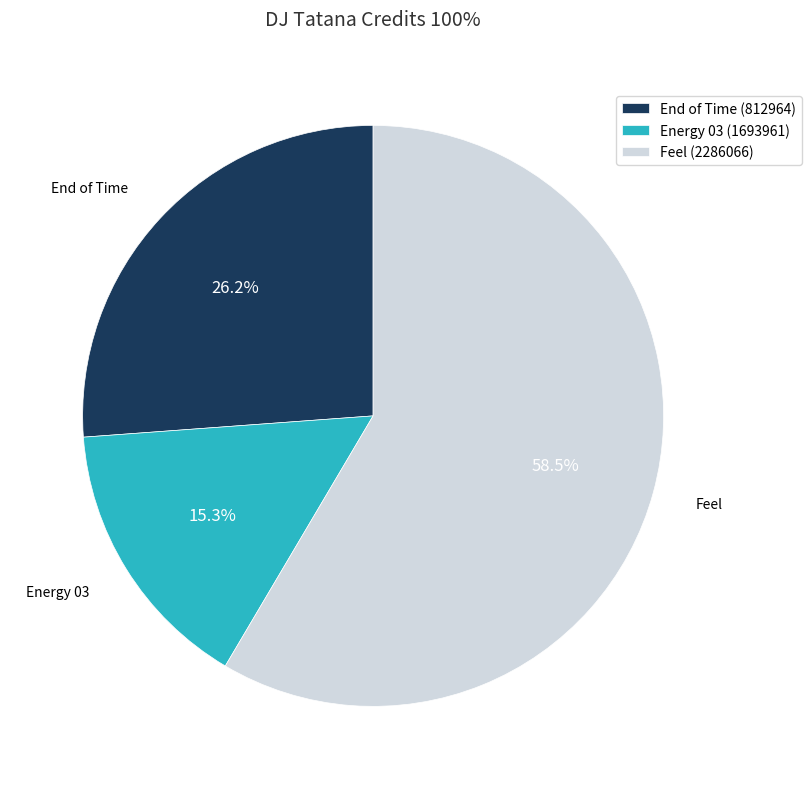

What is the largest slice in the pie chart?

Feel (2286066)